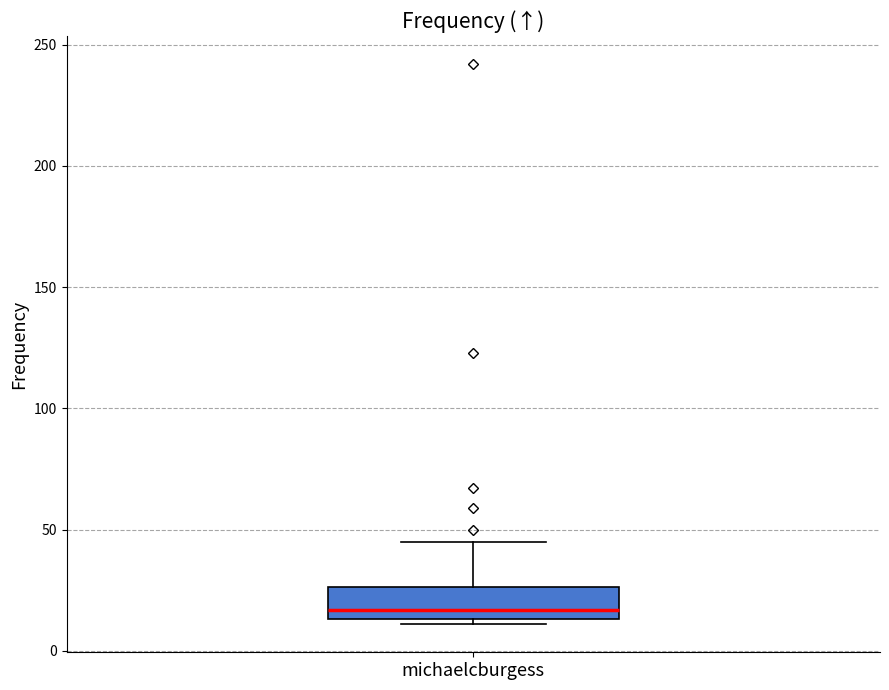

Where does the upper whisker of the box for michaelcburgess end on the y-axis? The values are not printed on the chart, so give them approximately, as read against the axis.

45